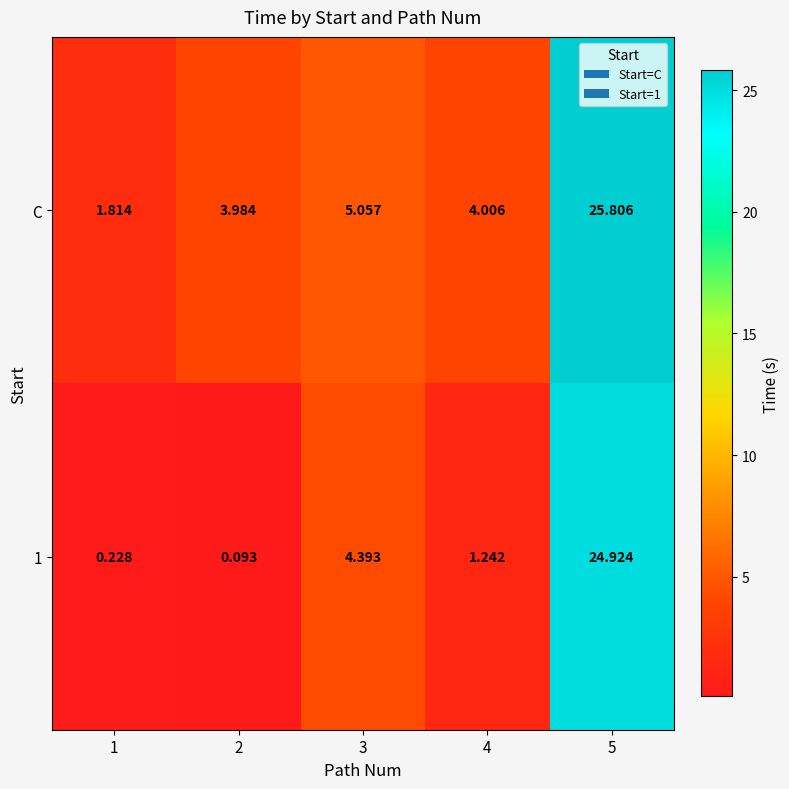

Which series has the largest total across all categories?

C